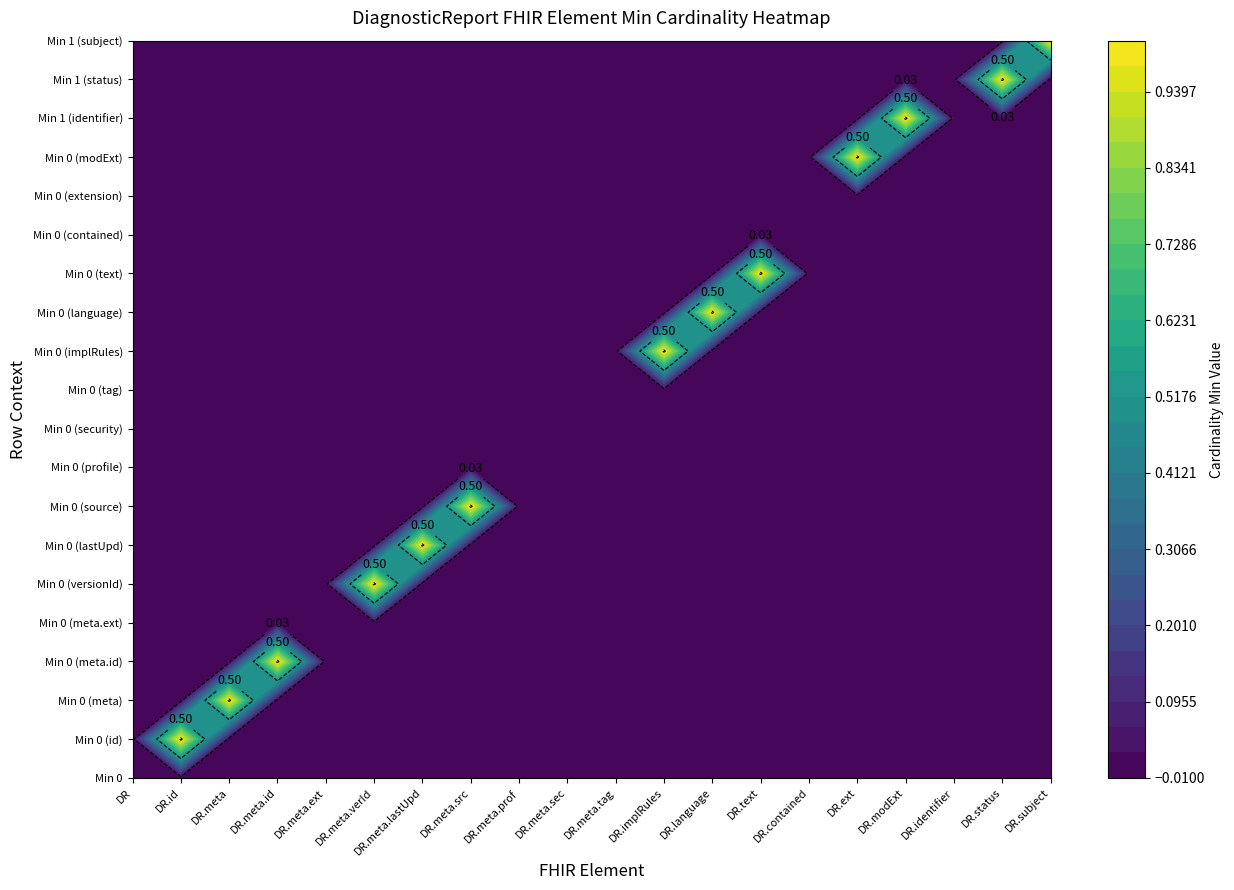

What is the total value across all series at 7?

1